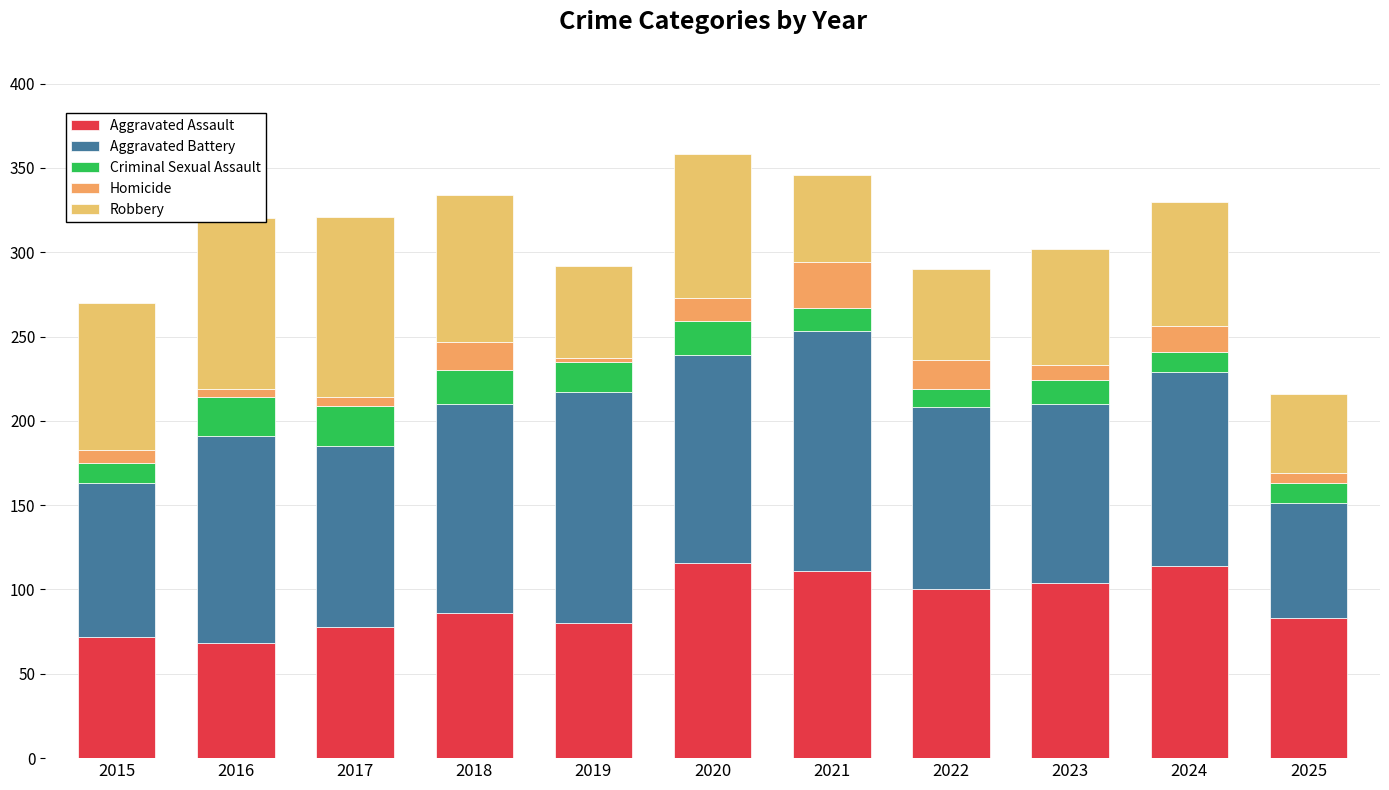

At which label is Criminal Sexual Assault closest to 17?

2019